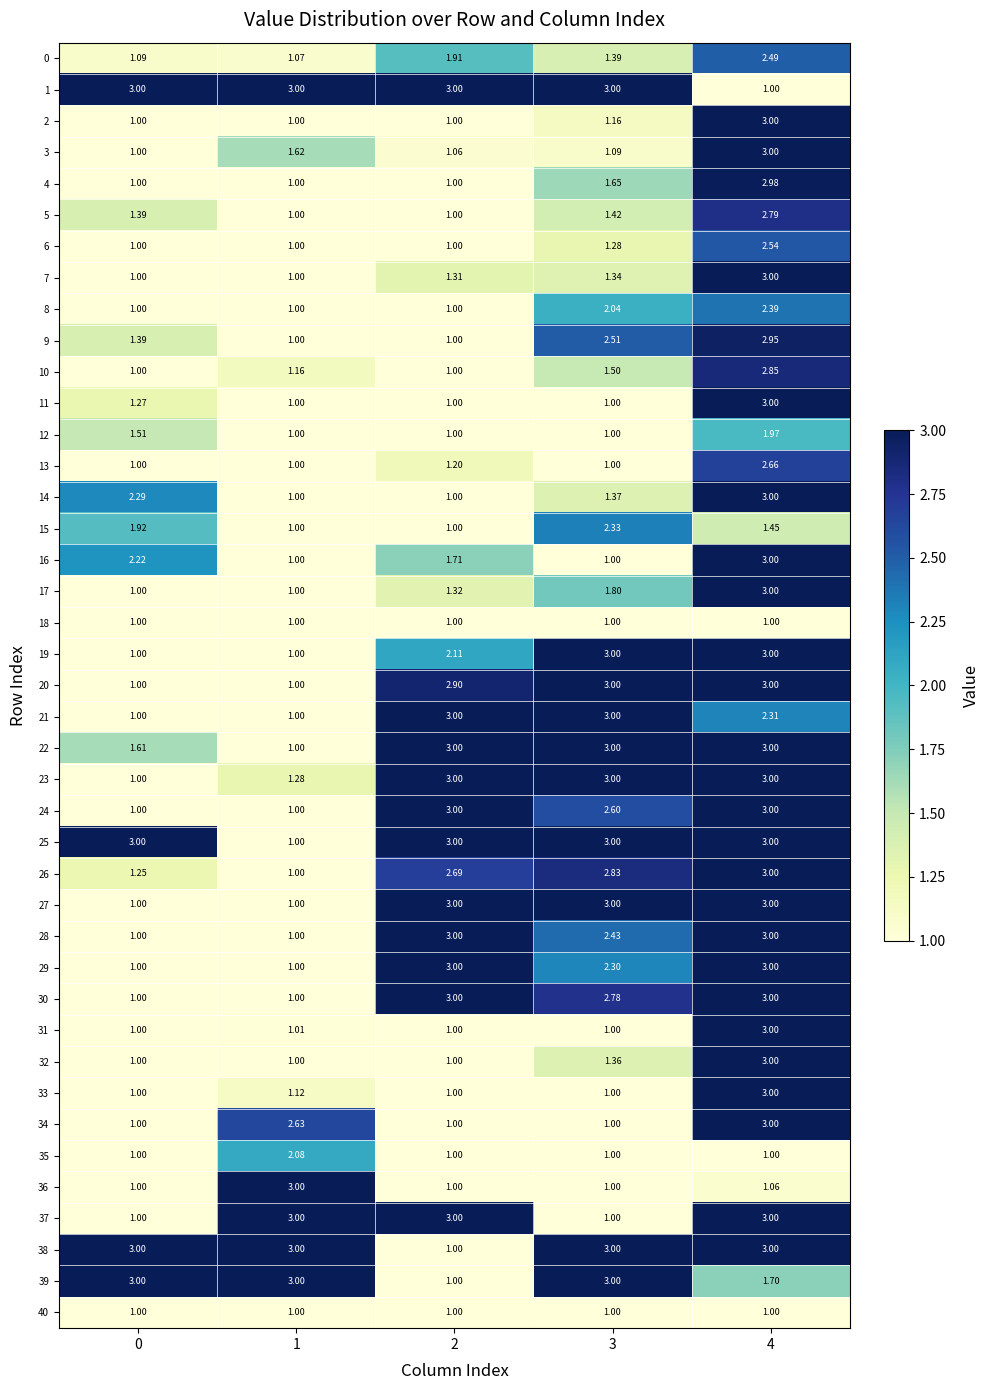

At which category is the sum across all series the highest?

4